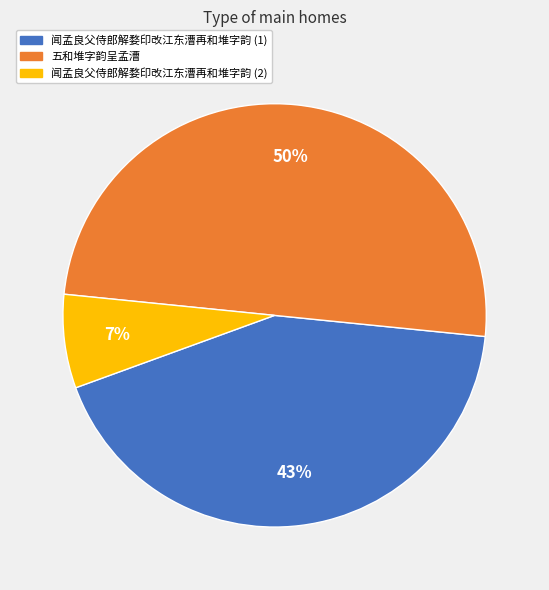

To the nearest percent, what is the difference between the largest and smallest slice percentages?

43%